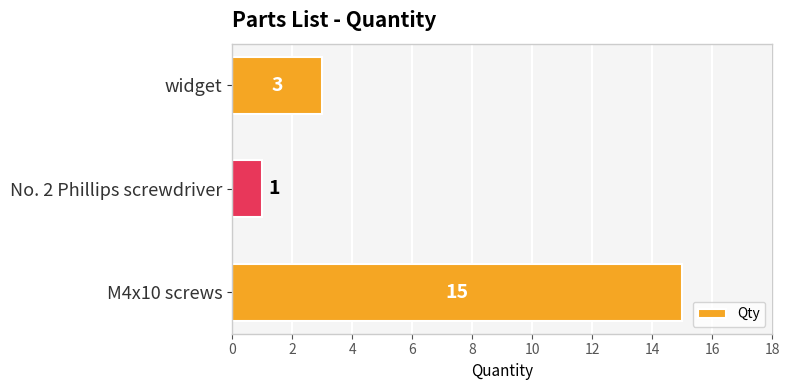

What is the change in value from No. 2 Phillips screwdriver to widget?

+2